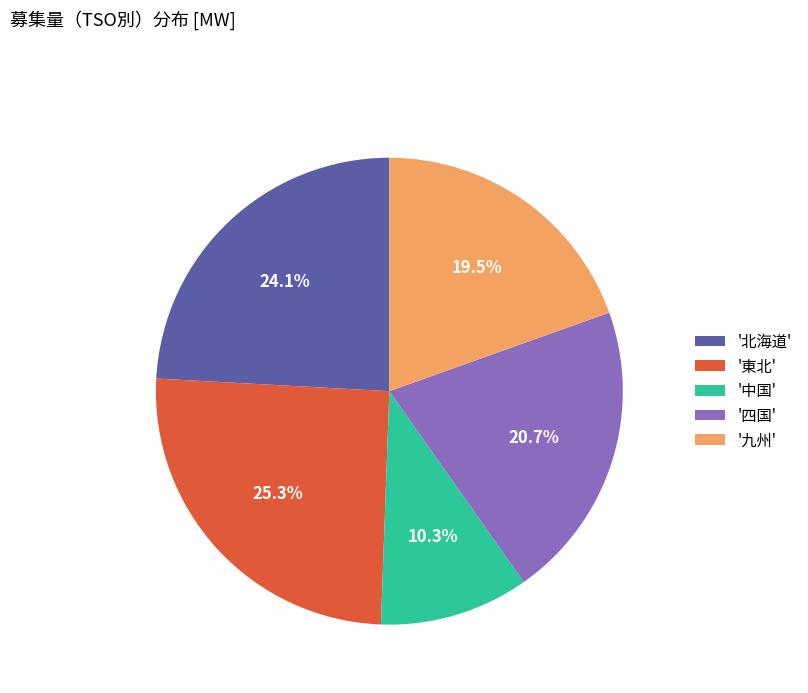

Between '九州' and '中国', which is larger?

'九州'